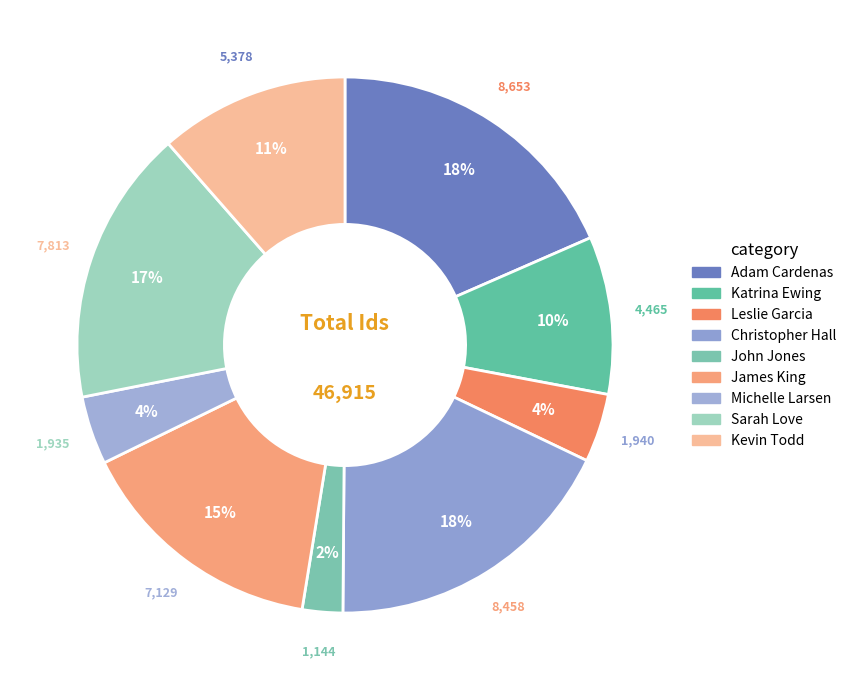

How many segments does this pie chart have?

9